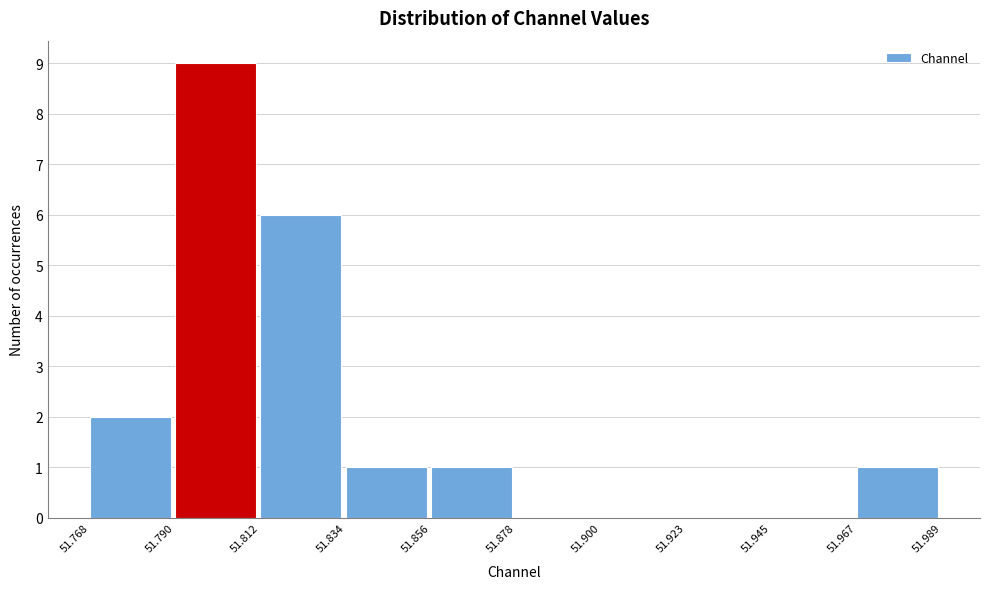

Reading left to right, transcribe this chart: for each bar, give the range it covers on the x-axis and its height. The values are not printed on the chart, so give them approximately, as read against the axis.

51.768 to 51.790: 2
51.790 to 51.812: 9
51.812 to 51.834: 6
51.834 to 51.856: 1
51.856 to 51.878: 1
51.878 to 51.900: 0
51.900 to 51.923: 0
51.923 to 51.945: 0
51.945 to 51.967: 0
51.967 to 51.989: 1